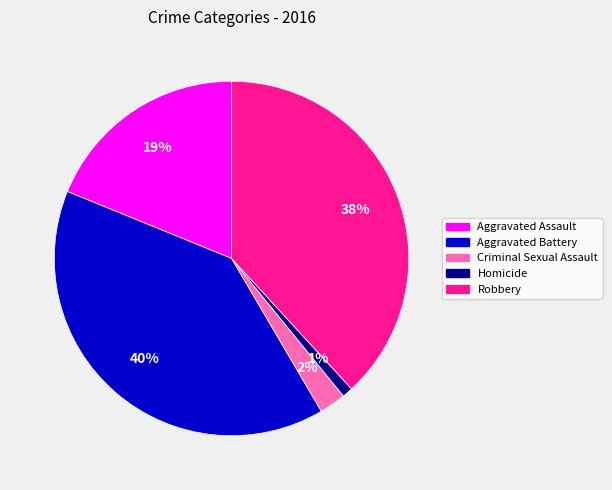

Does Aggravated Battery represent more than half of the total?

No